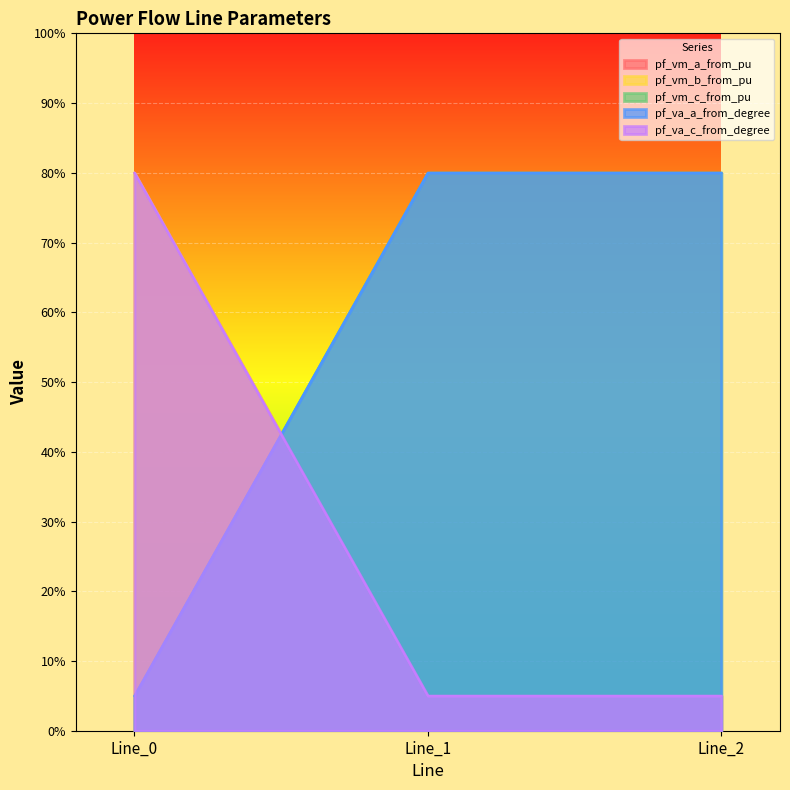

Does the chart display data point markers on the line(s)?

No